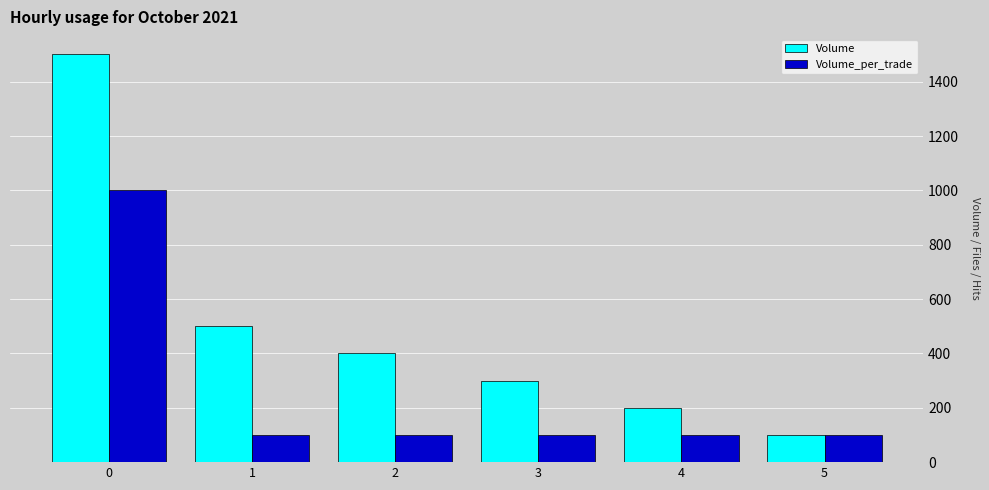

Are the bars grouped side by side (vs. stacked)?

Yes